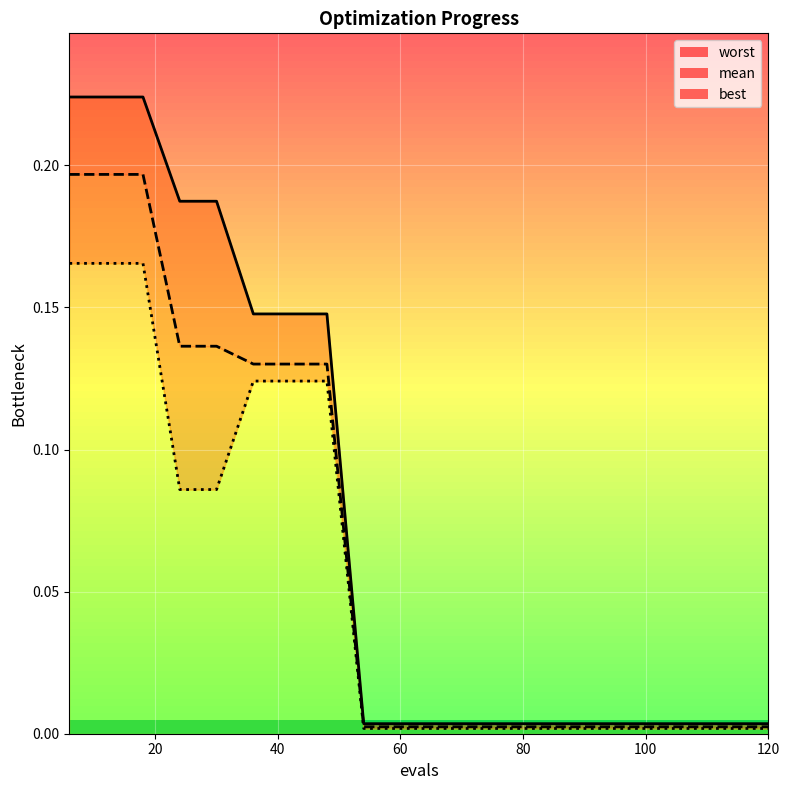

True or false: worst and best intersect in this chart.

False